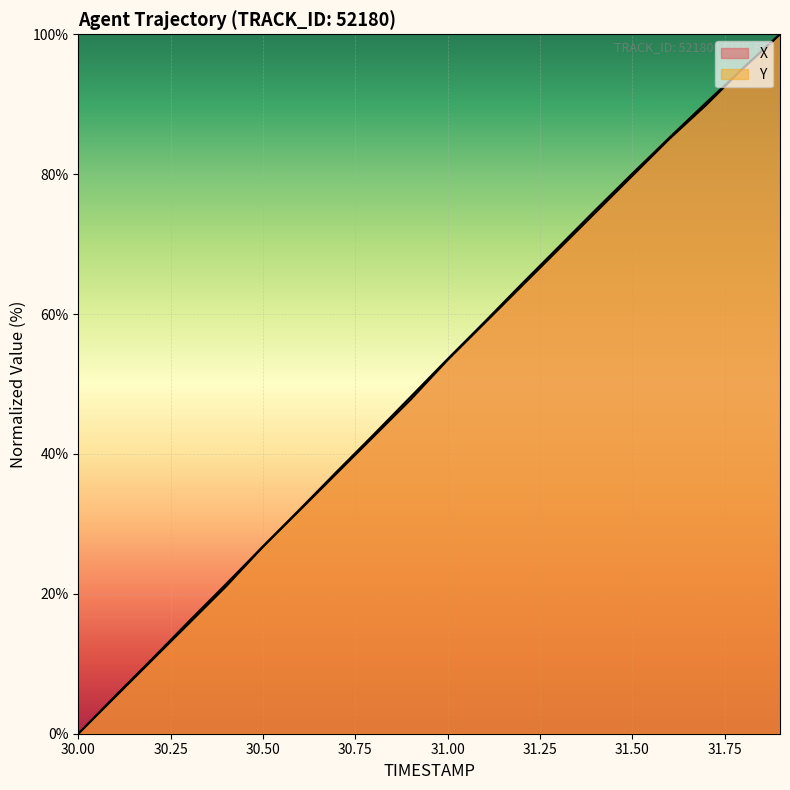

What is the total value across all series at 31.5?

159.8